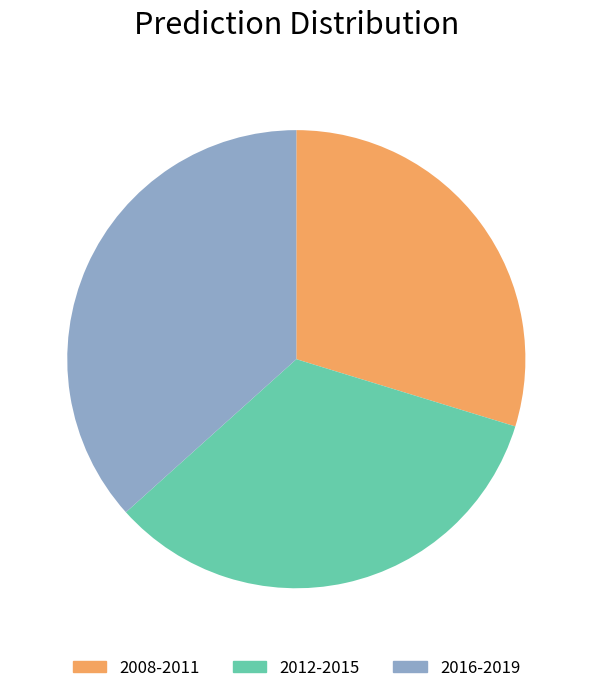

Is there any slice that represents more than half of the pie?

No